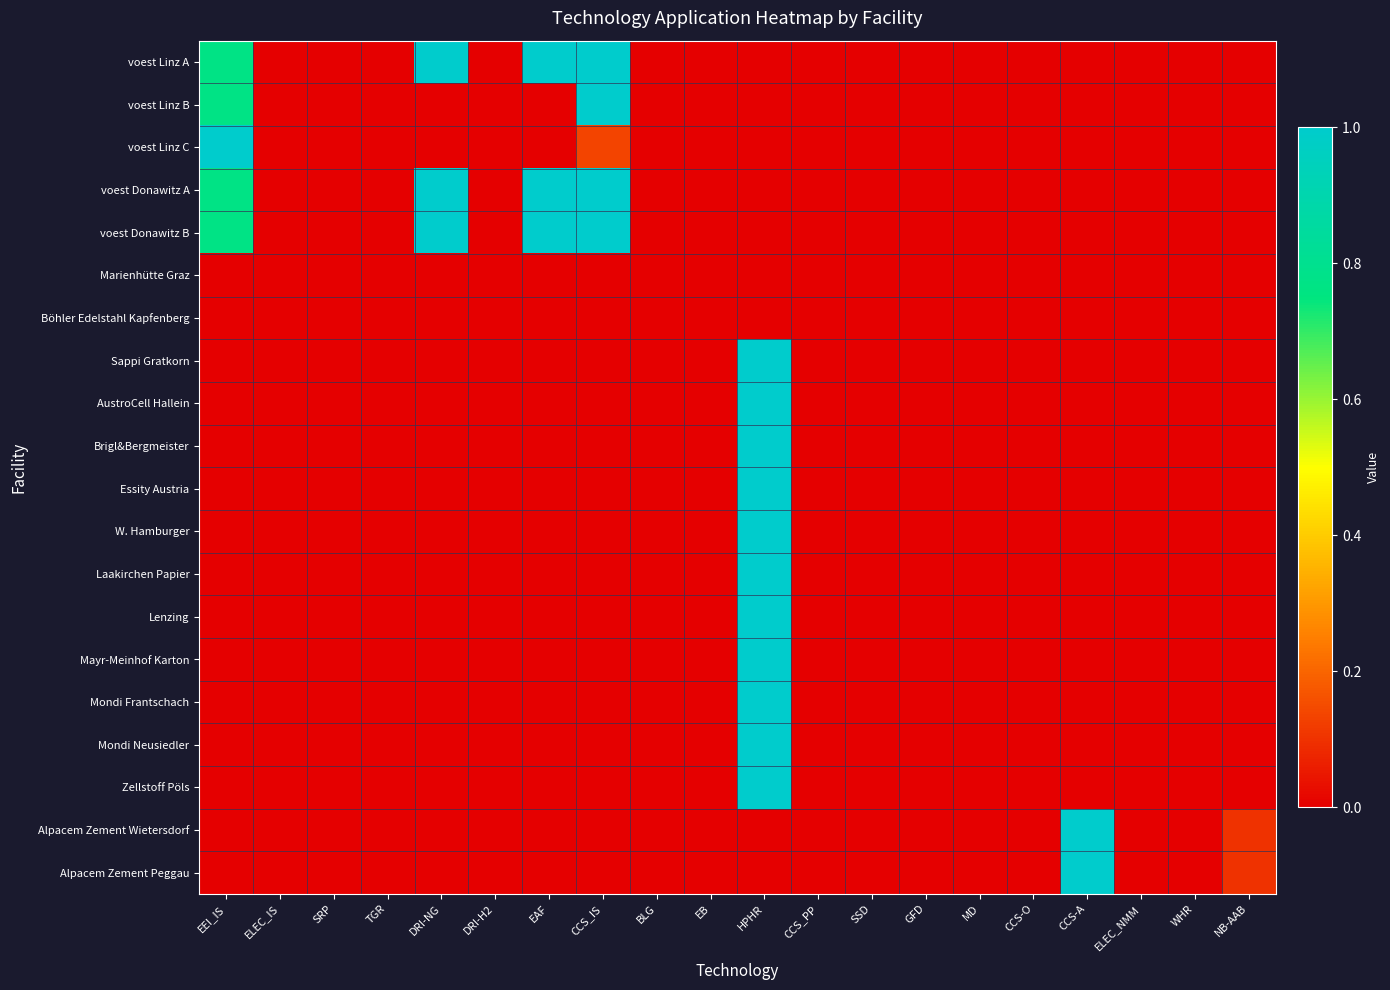

At EAF, list the series in order from smallest to largest.

voest Linz B, voest Linz C, Marienhütte Graz, Böhler Edelstahl Kapfenberg, Sappi Gratkorn, AustroCell Hallein, Brigl&Bergmeister, Essity Austria, W. Hamburger, Laakirchen Papier, Lenzing, Mayr-Meinhof Karton, Mondi Frantschach, Mondi Neusiedler, Zellstoff Pöls, Alpacem Zement Wietersdorf, Alpacem Zement Peggau, voest Linz A, voest Donawitz A, voest Donawitz B